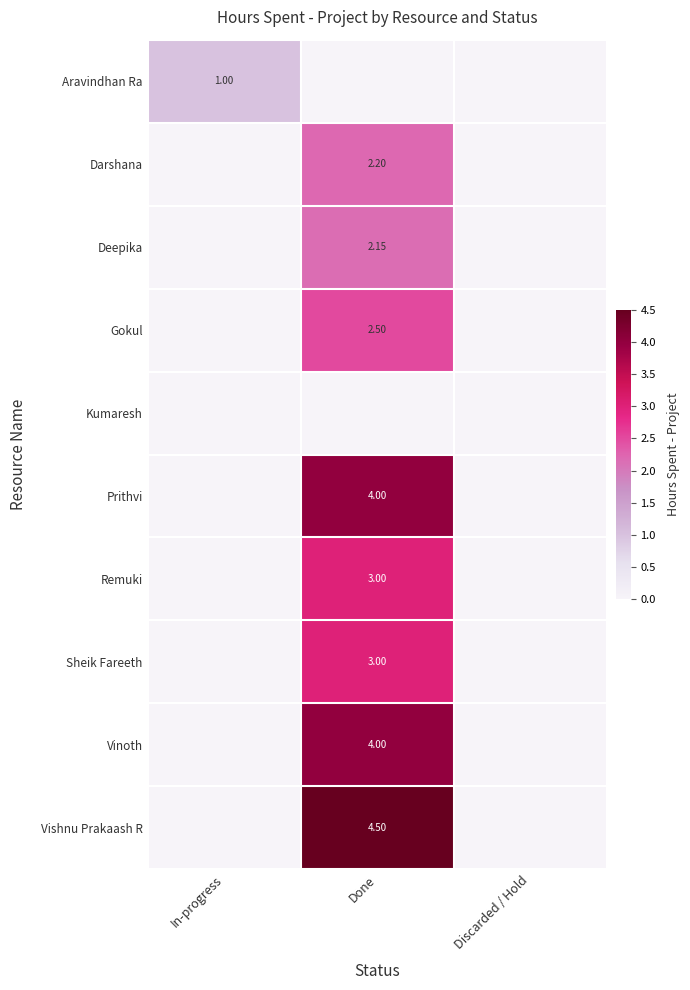

Count the Prithvi values in the range 0 to 4.

3